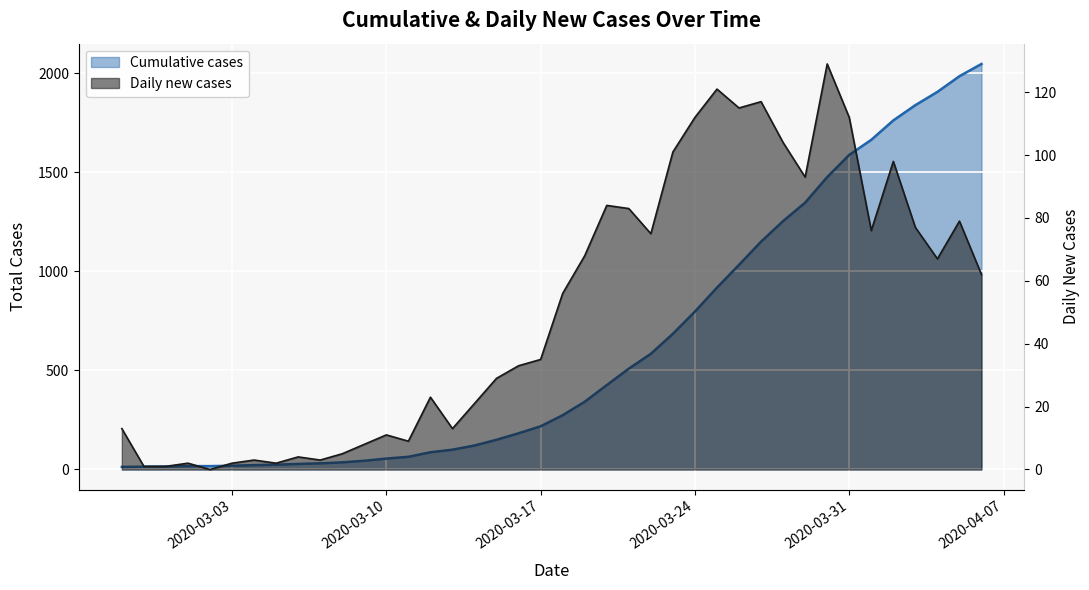

At which label does the data first exceed 274?

2020-03-19